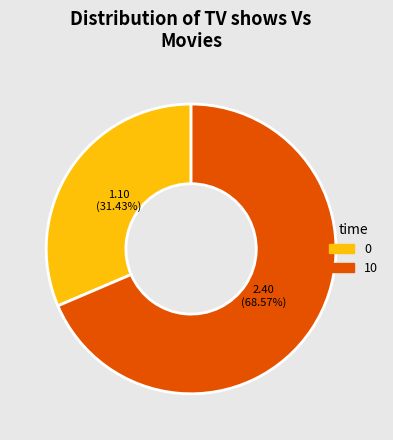

Rank the categories by value from lowest to highest.

0, 10